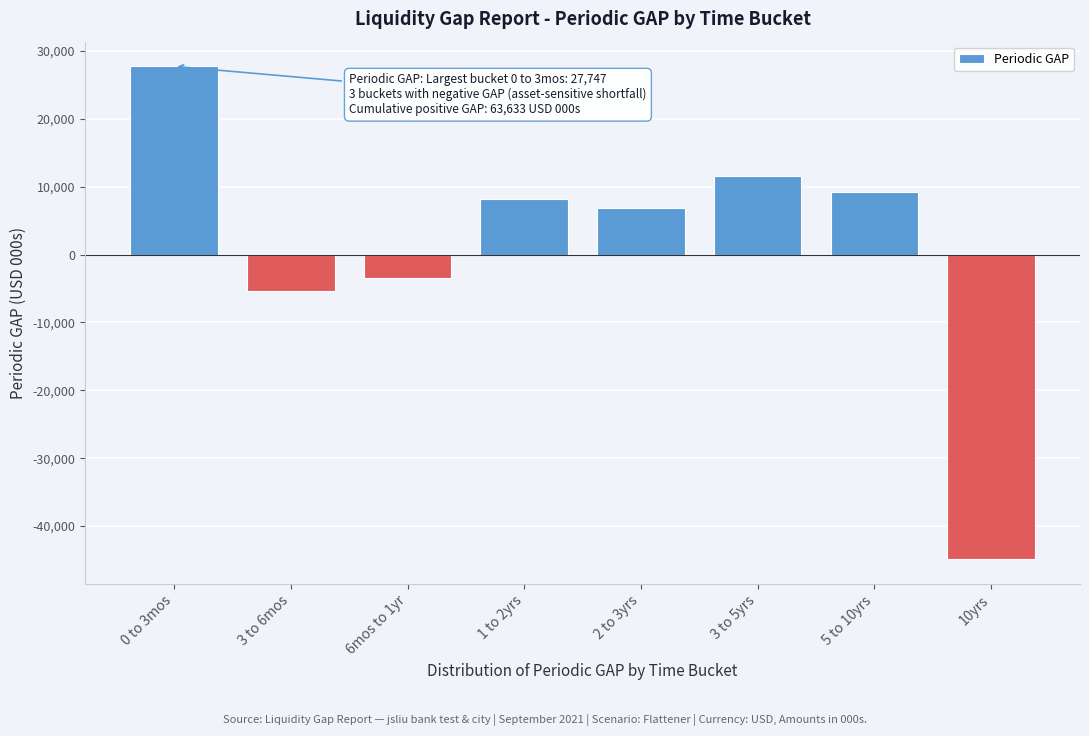

Reading left to right, extract all data points from this chart.

0 to 3mos=27747.2	3 to 6mos=-5416.3	6mos to 1yr=-3392.1	1 to 2yrs=8215.3	2 to 3yrs=6906.0	3 to 5yrs=11538.4	5 to 10yrs=9225.7	10yrs=-44925.2